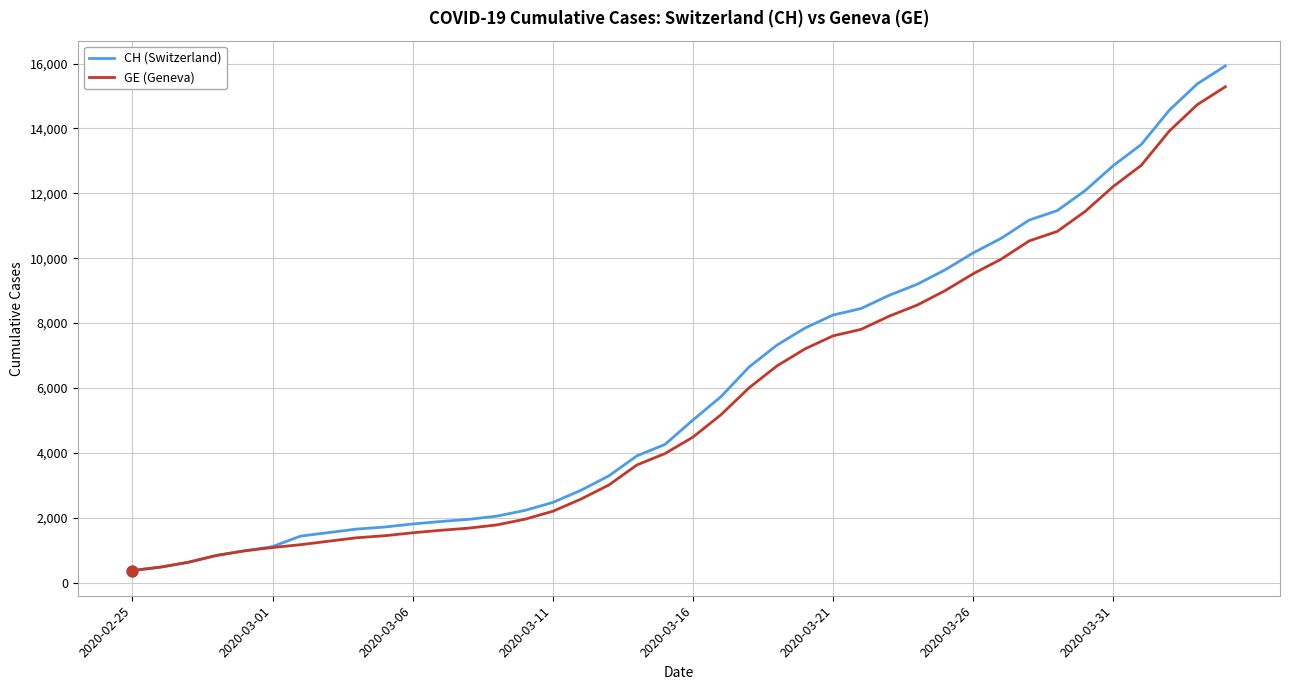

Which series has the largest range (max minus min)?

CH (Switzerland)